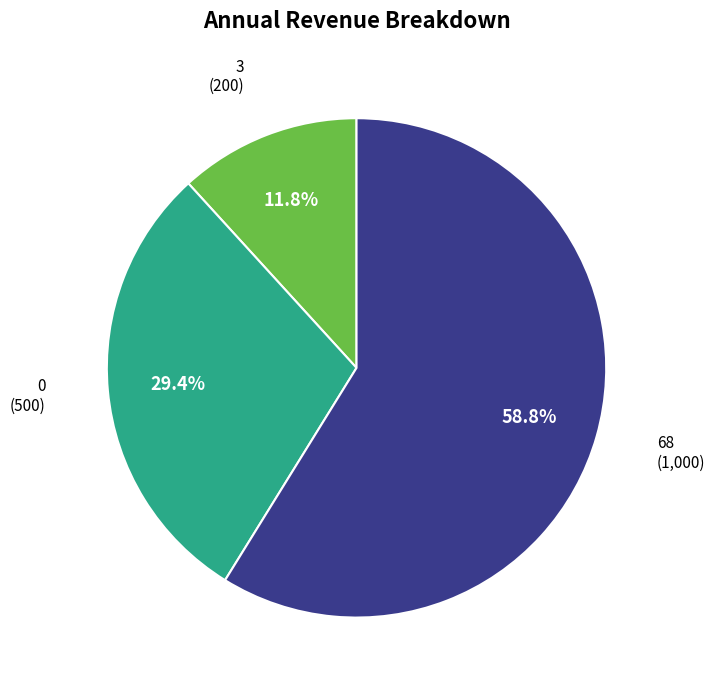

Is there any slice that represents more than half of the pie?

Yes